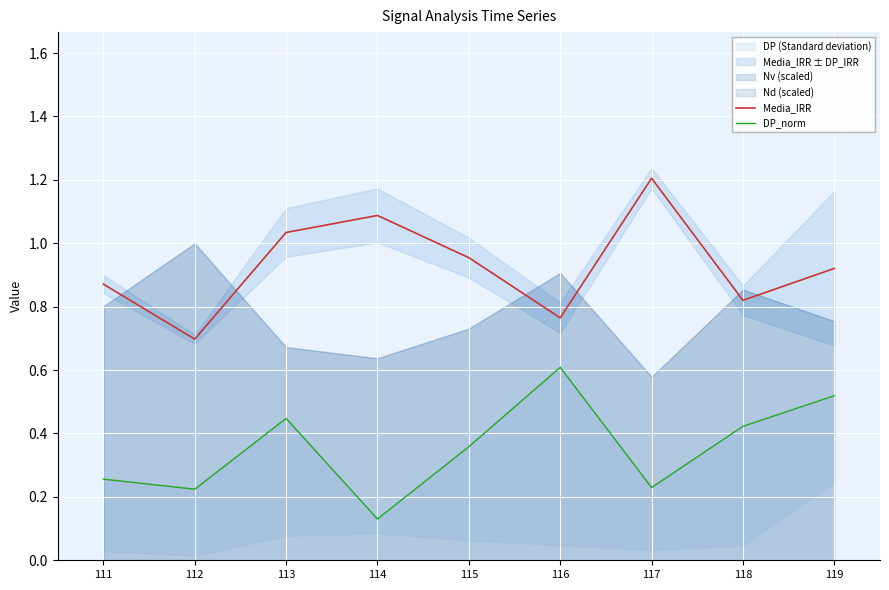

The Media_IRR series shows 0.5 at 118. True or false?

False